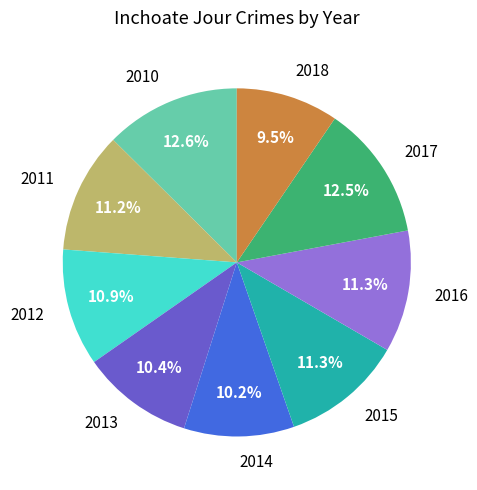

Which slice is the smallest?

2018